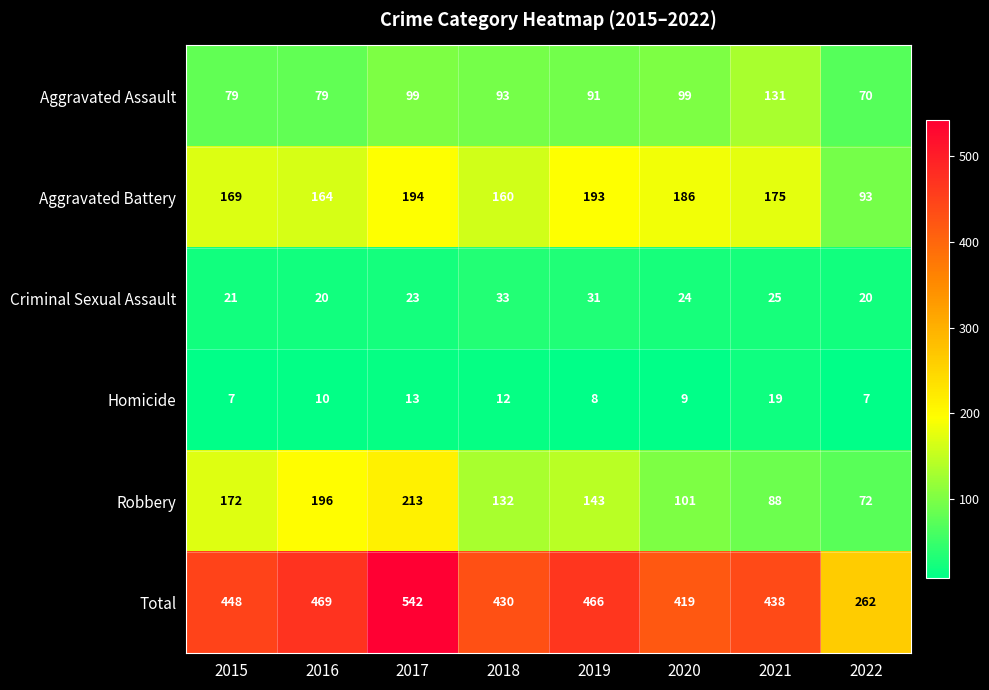

What is the smallest value displayed?

7